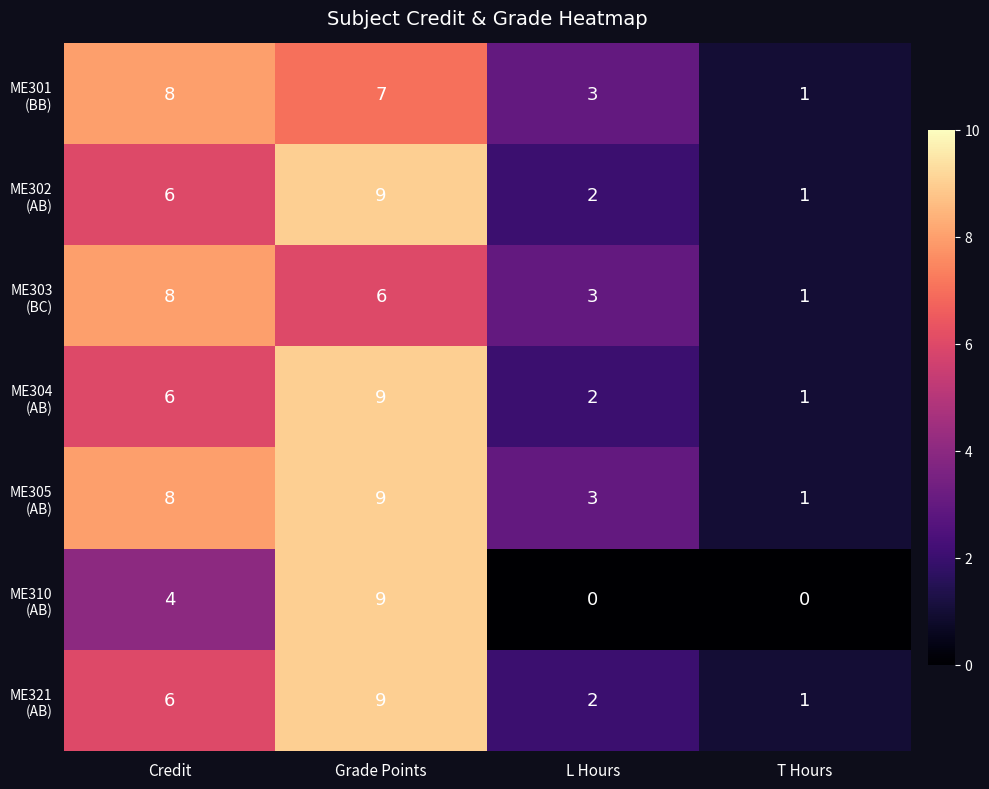

What is the difference between the highest and lowest values at L Hours?

3